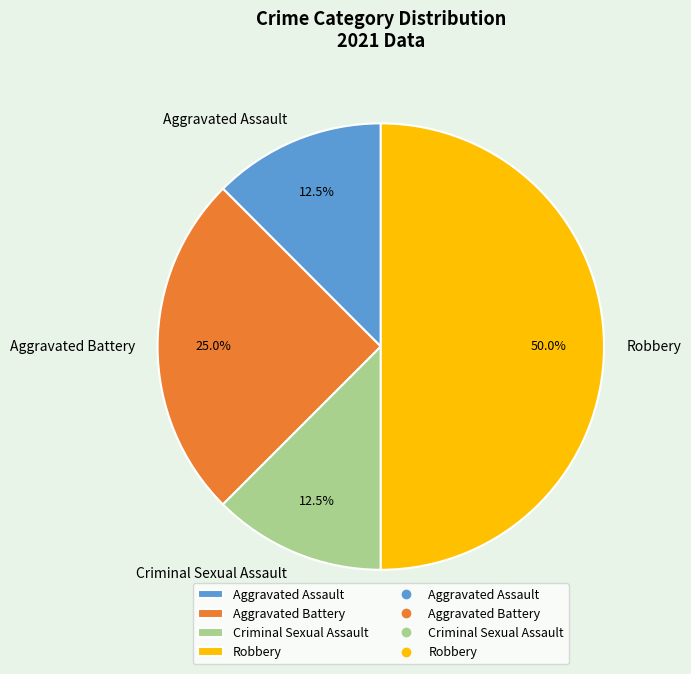

Which category has the biggest portion of the pie?

Robbery